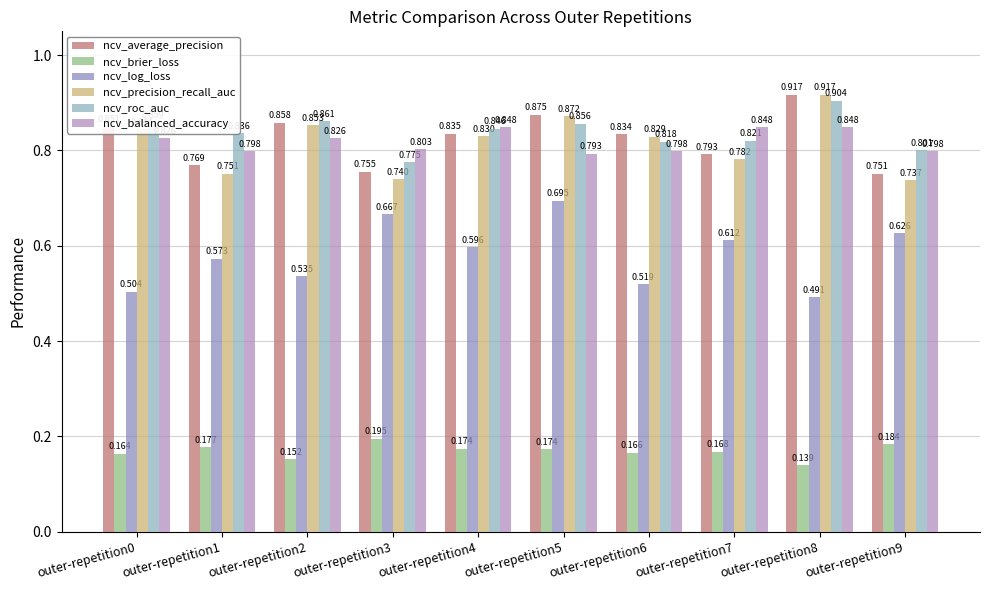

What is the value of the ncv_log_loss bar at the 6th from the left?

0.7